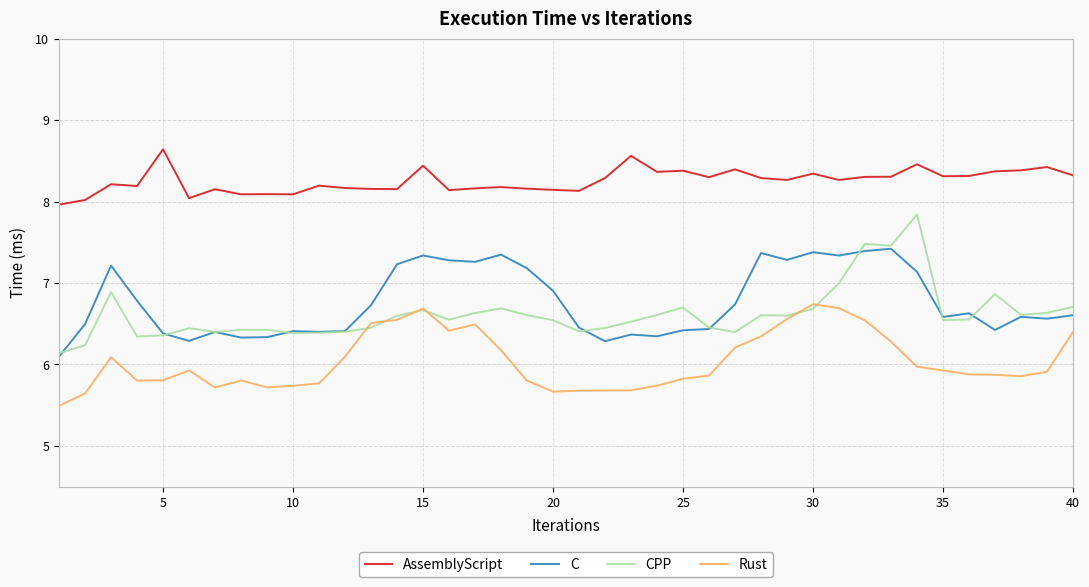

True or false: Rust and AssemblyScript cross at least once.

False